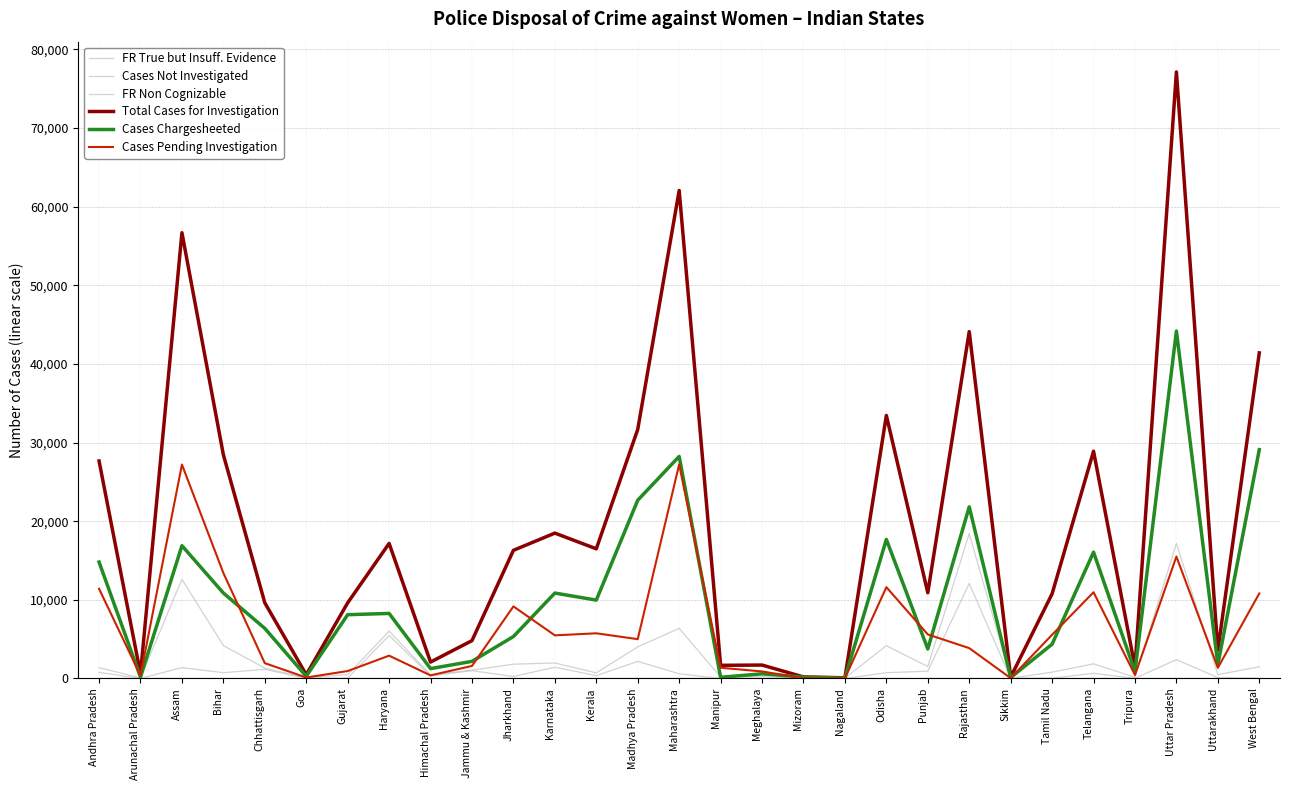

Reading left to right, what are all the values shown in this chart?

FR True but Insuff. Evidence: 1369	63	12604	4175	1309	85	482	6012	446	1047	1808	1958	707	4009	6368	171	226	3	26	4167	1500	18424	13	794	1850	148	17177	479	1479
Cases Not Investigated: 3	0	0	0	0	0	0	0	0	0	0	1	0	0	1	0	0	0	0	0	0	3	0	0	0	0	0	0	0
FR Non Cognizable: 762	1	1371	725	1150	0	25	5463	334	981	241	1421	350	2164	589	0	0	0	0	725	915	12080	1	29	645	10	2384	111	18
Total Cases for Investigation: 27657	592	56688	28441	9614	468	9612	17168	2078	4805	16291	18480	16482	31669	62062	1665	1698	186	79	33446	10890	44111	158	10760	28896	1440	77130	3585	41404
Cases Chargesheeted: 14797	164	16880	10859	6362	270	8103	8263	1245	2168	5326	10855	9958	22661	28234	139	586	162	36	17675	3743	21818	110	4350	16057	864	44182	1758	29092
Cases Pending Investigation: 11400	364	27198	13407	1940	112	937	2893	384	1589	9157	5475	5737	4992	27216	1355	885	19	17	11604	5593	3851	33	5553	10957	428	15501	1348	10808